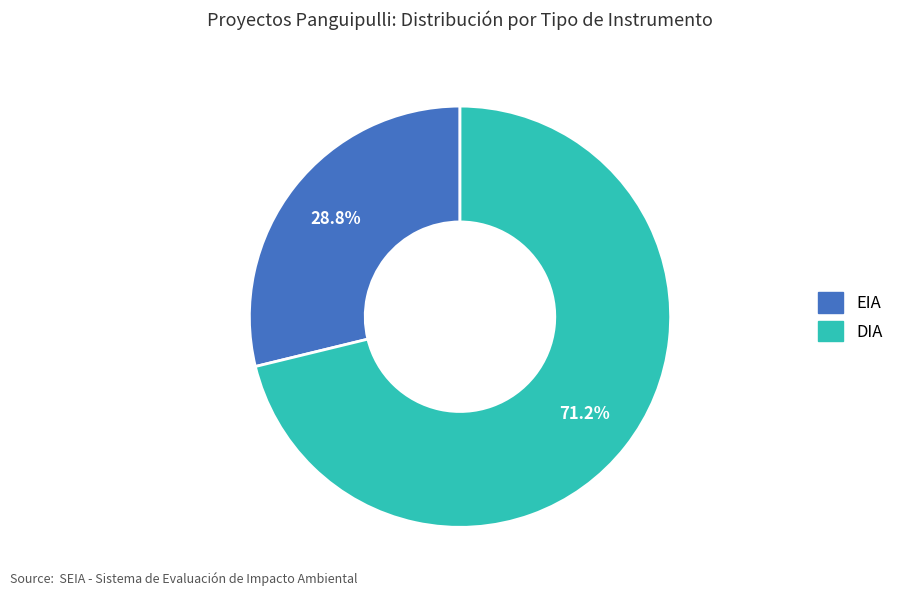

Approximately how many times larger is the value at DIA compared to EIA?

2.5